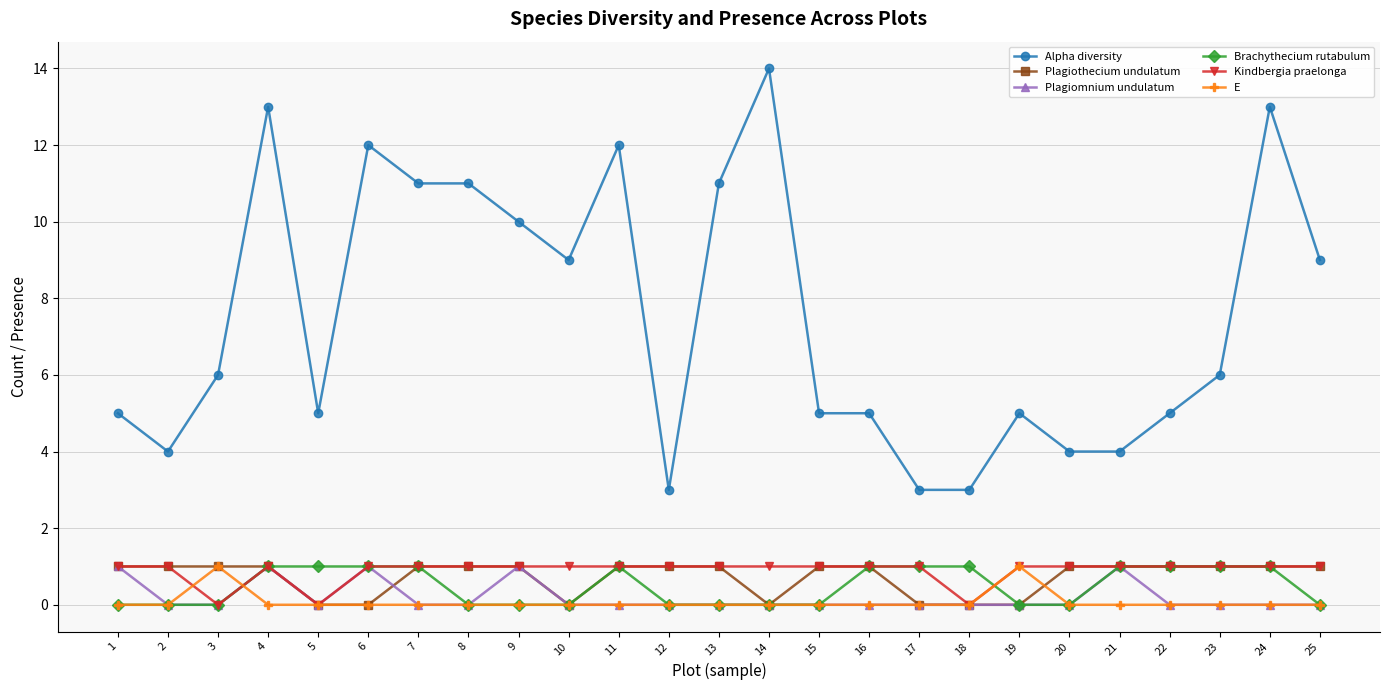

At which category does Kindbergia praelonga reach its first local valley?

3